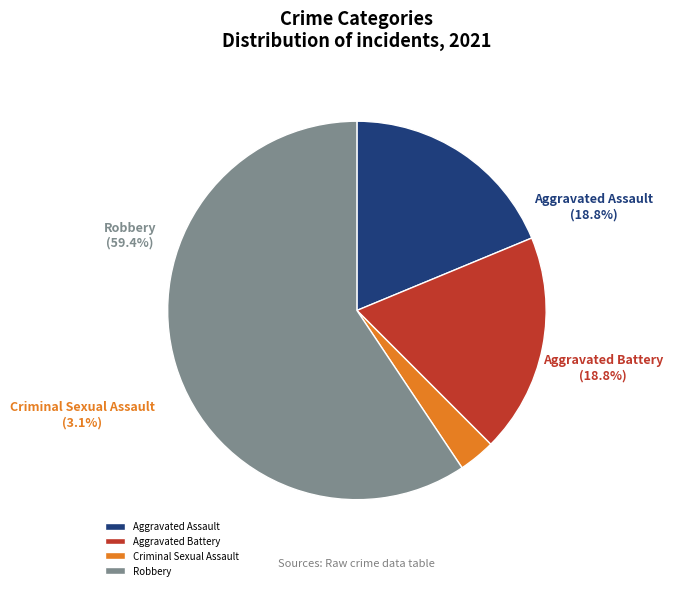

What is the ratio of the value at Robbery to the value at Aggravated Battery?

3.2